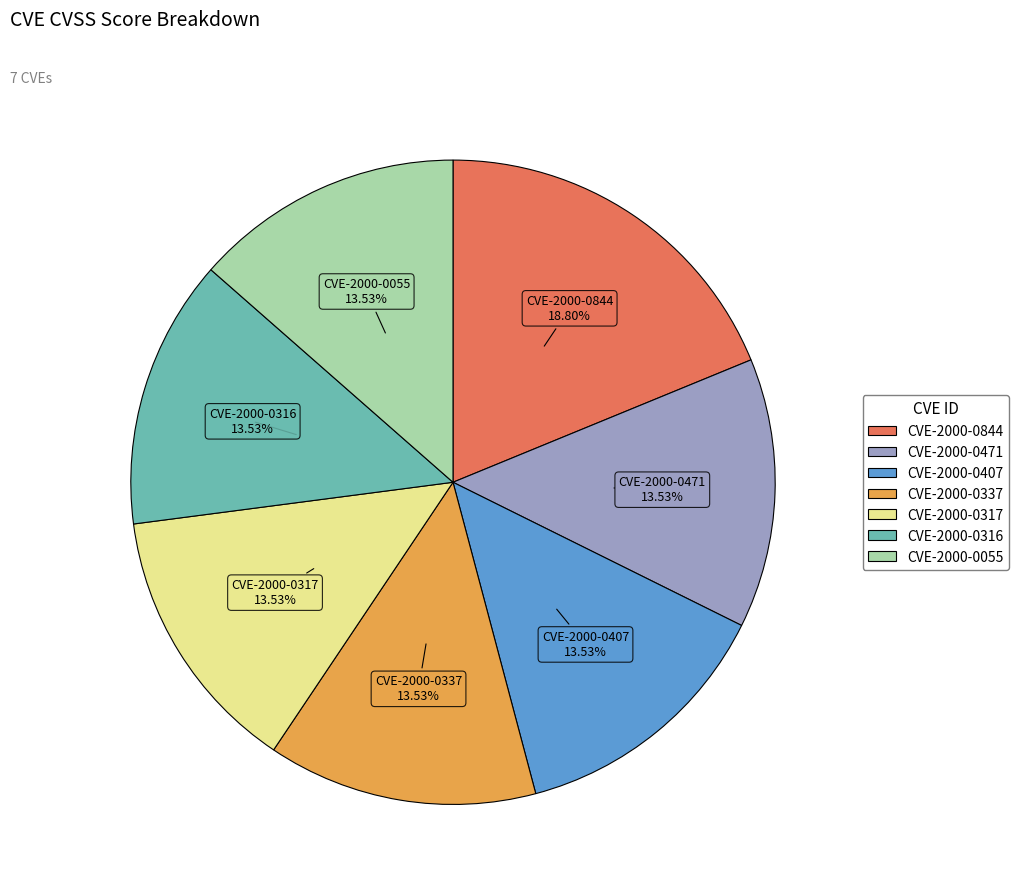

What percentage do CVE-2000-0317 and CVE-2000-0471 together represent?

27.1%